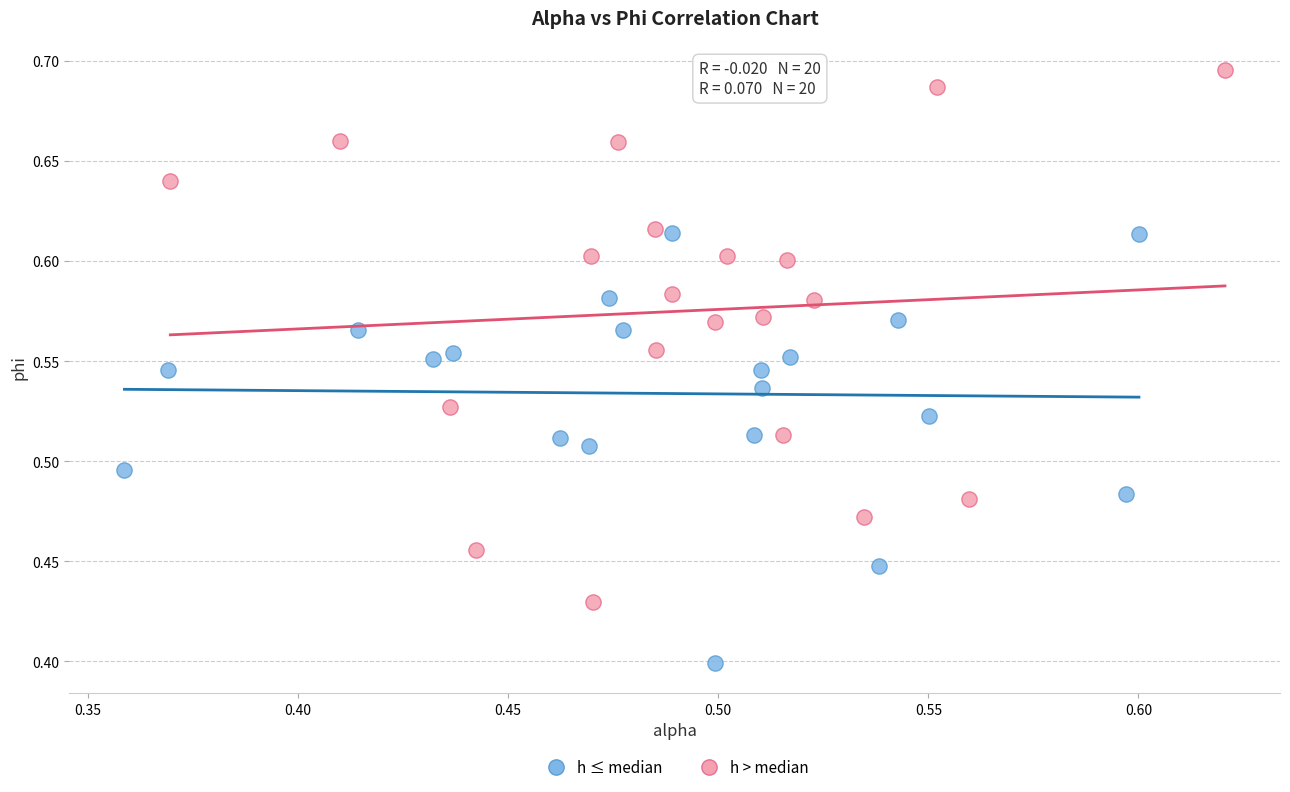

Which series reaches the maximum Y coordinate?

h > median